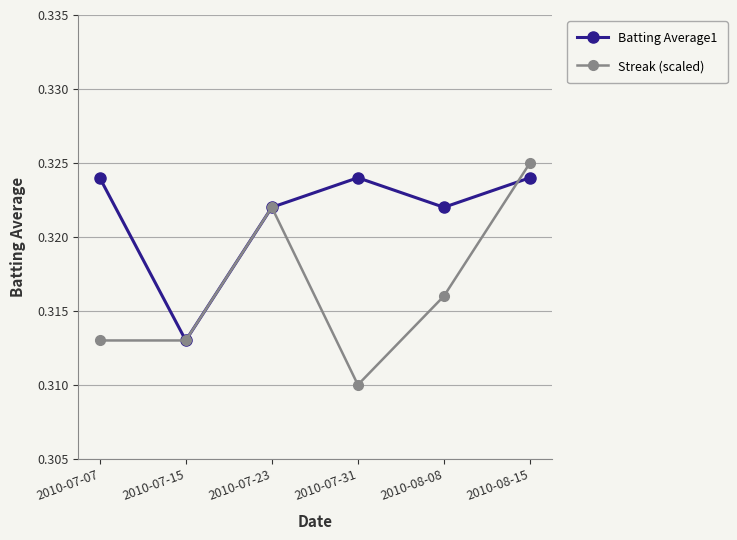

True or false: Streak (scaled) and Batting Average1 intersect in this chart.

True